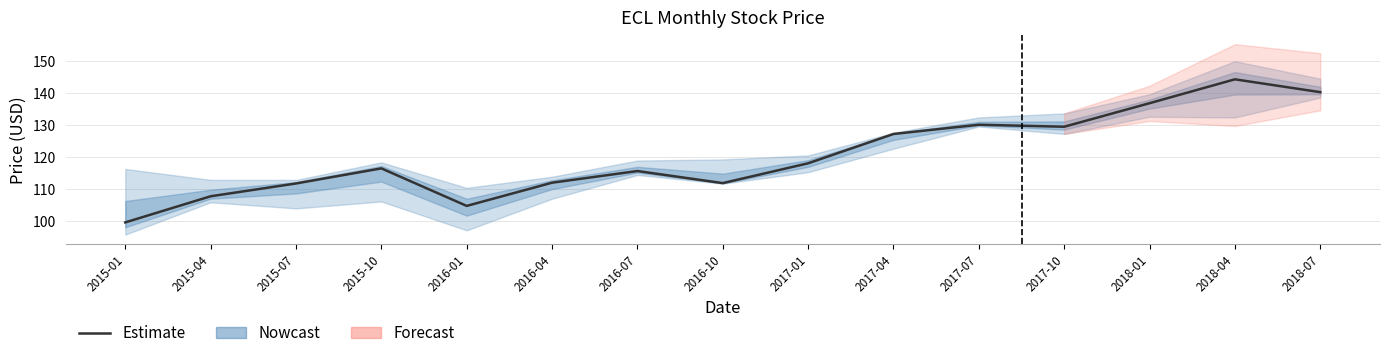

At which category does the chart reach its peak across all series?

2018-04